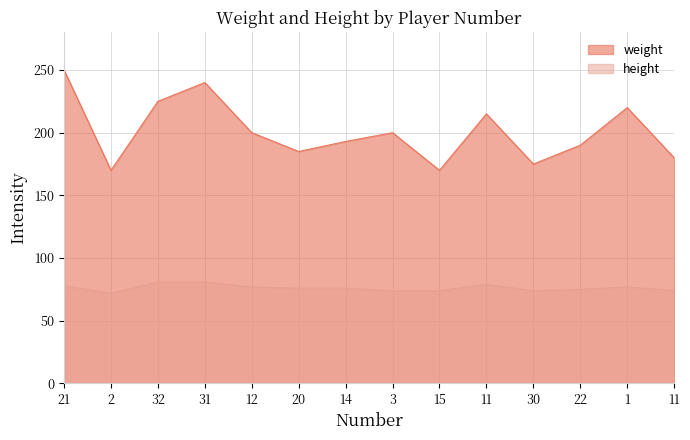

How many data points does each series have?

14